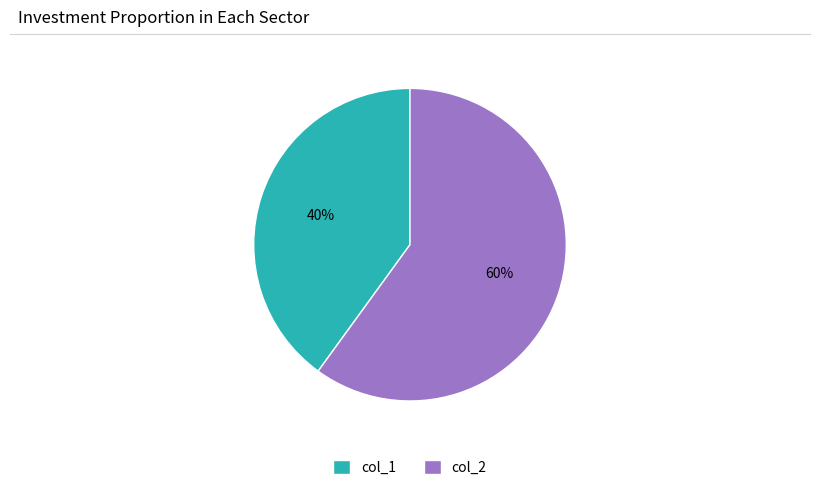

The col_2 slice represents 51% of the pie. True or false?

False